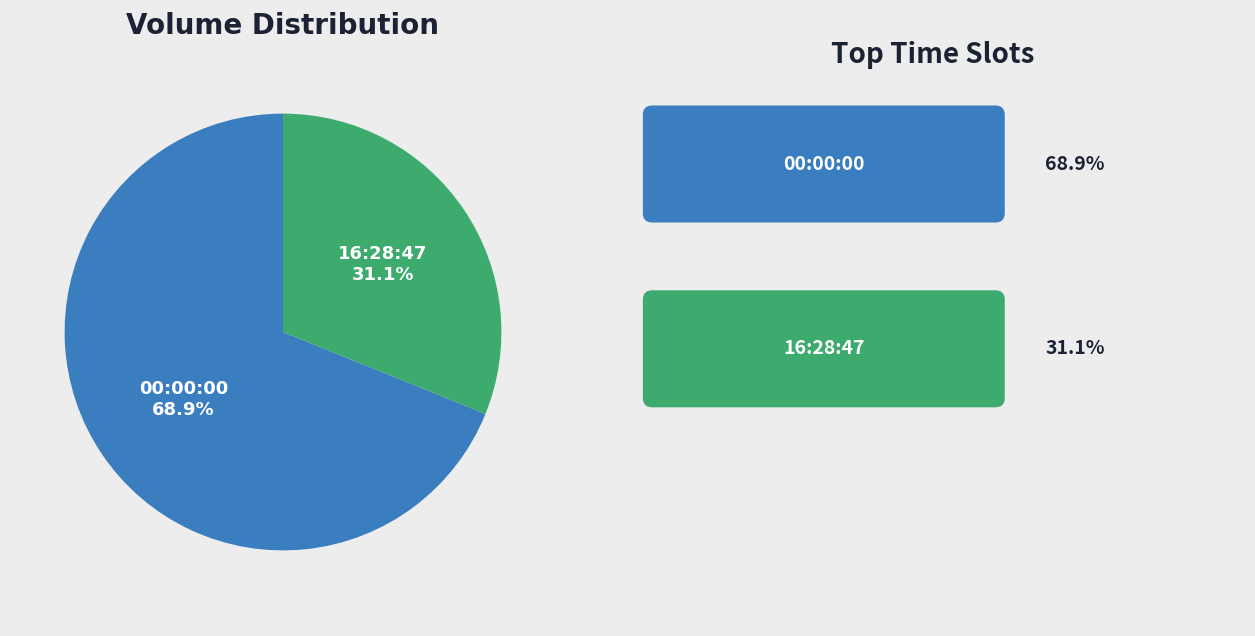

Is there a majority slice in this chart?

Yes